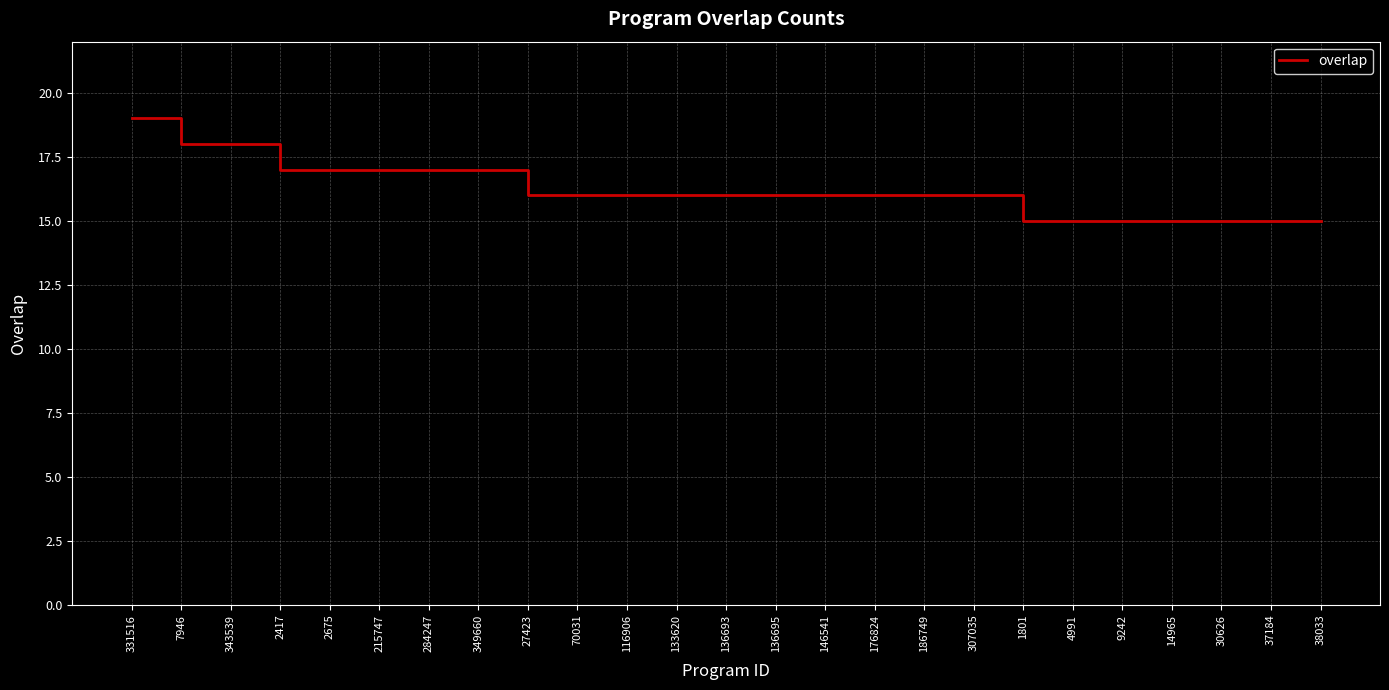

What is the ratio of the value at 116906 to the value at 307035?

1.0